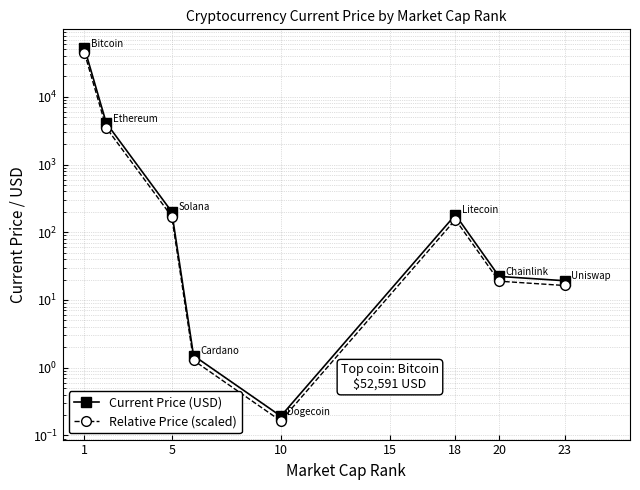

Which series has the largest total across all categories?

Current Price (USD)